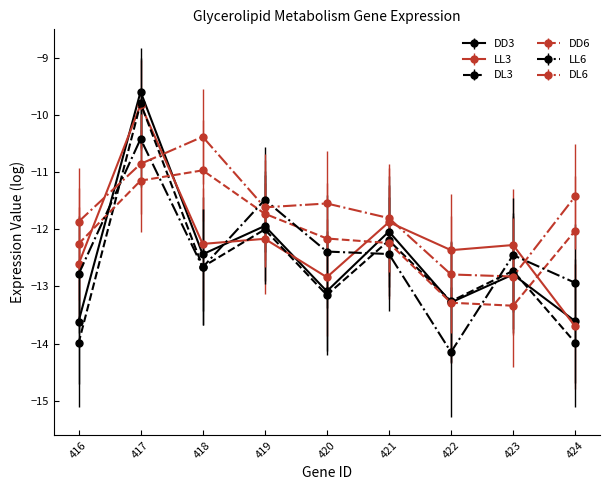

Is it true that DL3 equals -5.5 at 419?

False